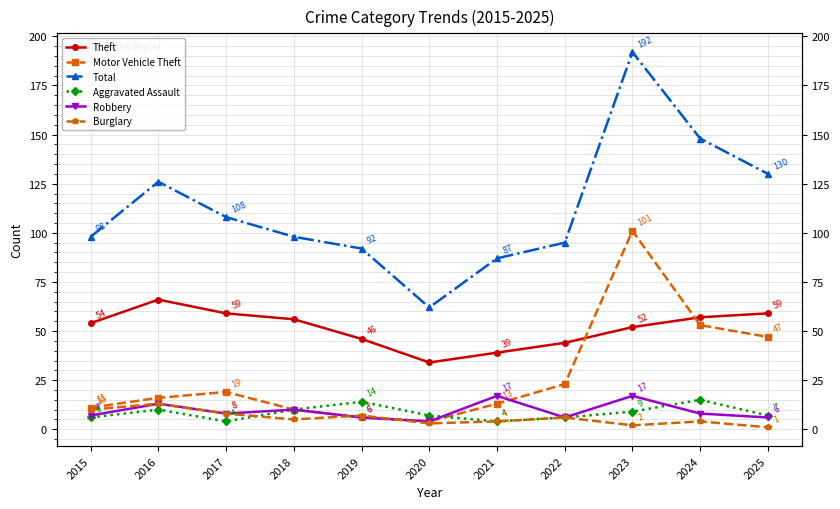

How many lines are shown in the chart?

6